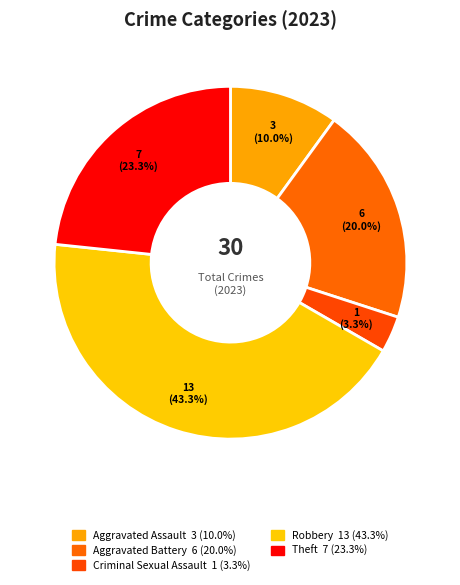

What is the largest slice in the pie chart?

Robbery